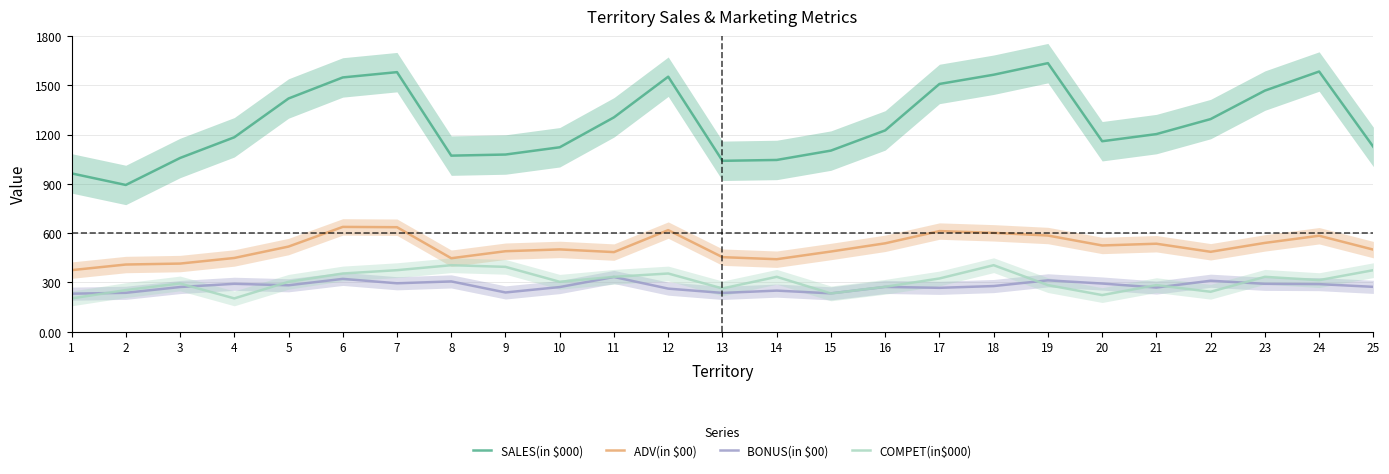

Rank the categories by ADV(in $00) value from lowest to highest.

1, 2, 3, 14, 8, 4, 13, 11, 22, 15, 9, 25, 10, 5, 20, 21, 16, 23, 24, 19, 18, 17, 12, 7, 6